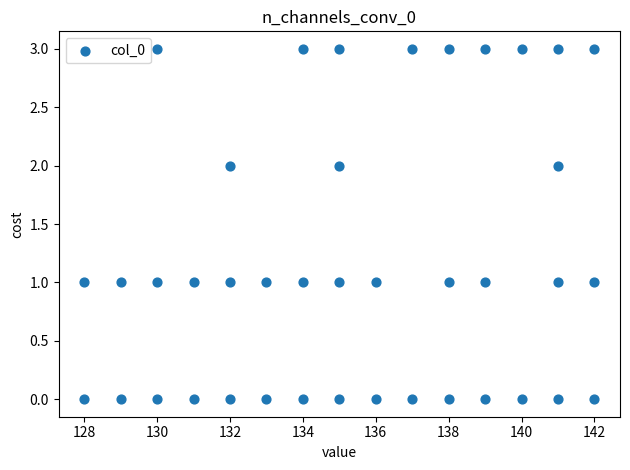

What is the range of X values (max minus min)?

14